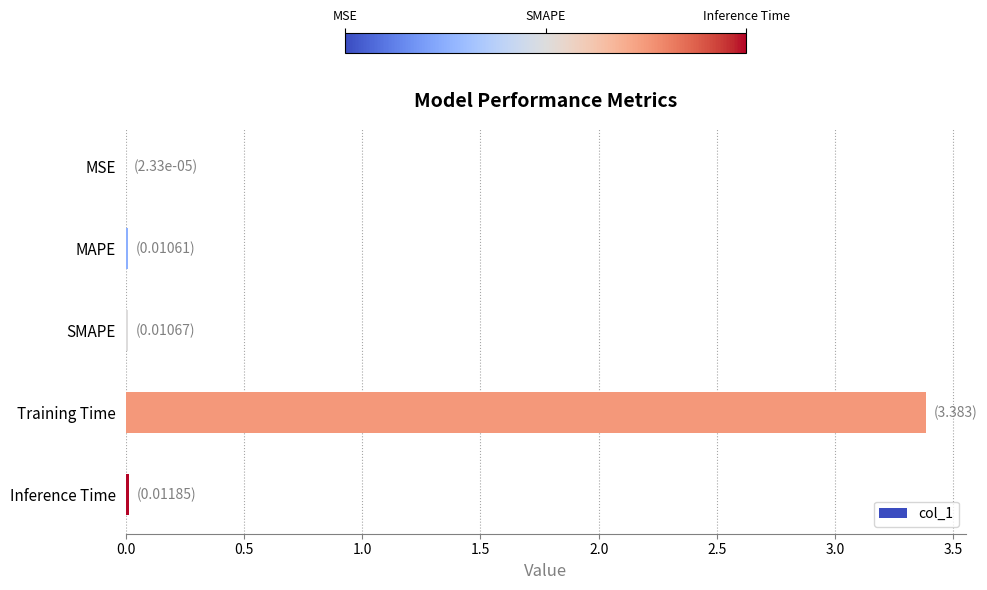

Is it true that the value at Training Time is 3.4?

True